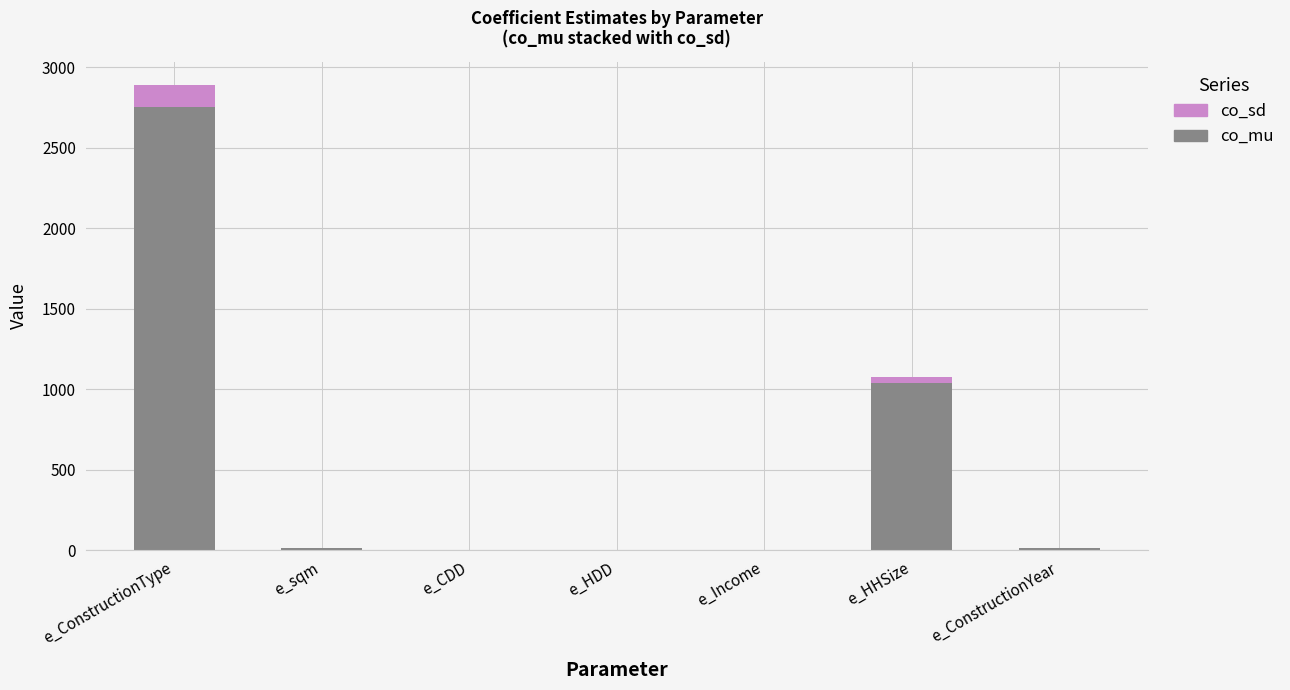

What is the sum of all co_mu values?

3821.9